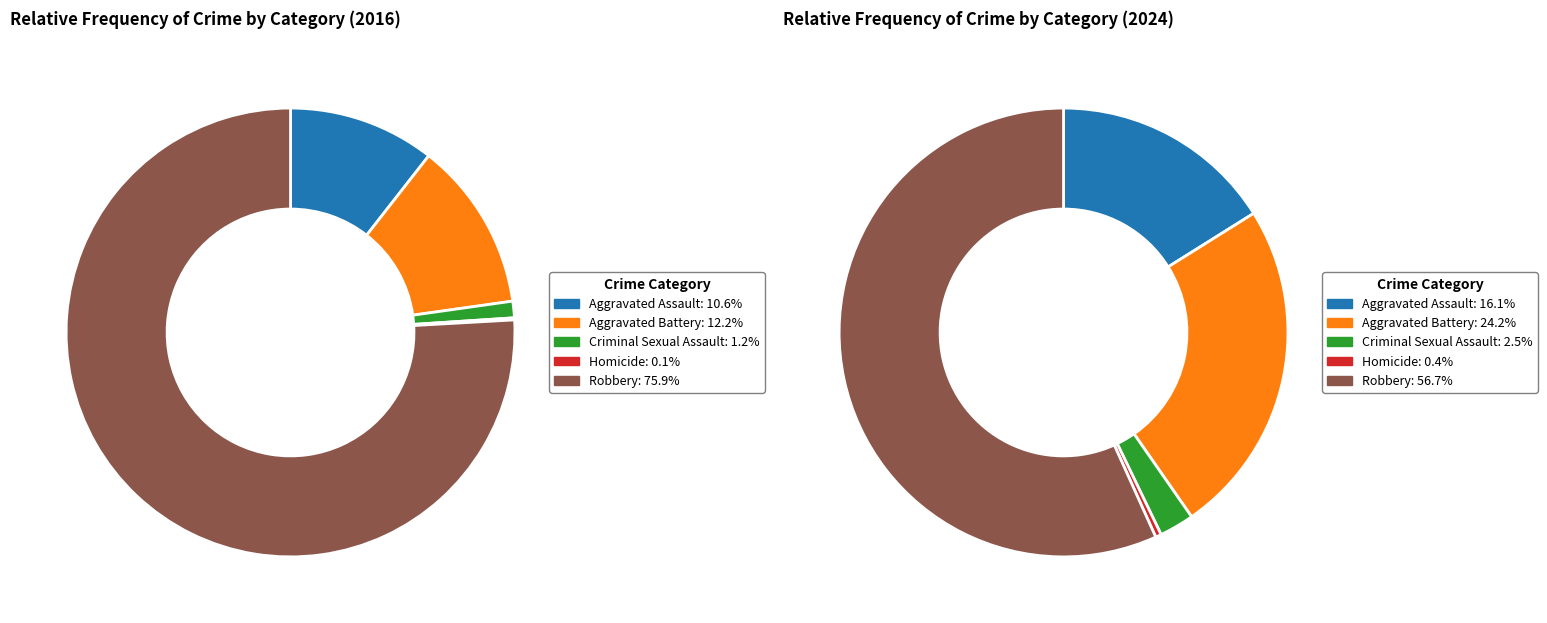

The 2 slice represents 3% of the pie. True or false?

True